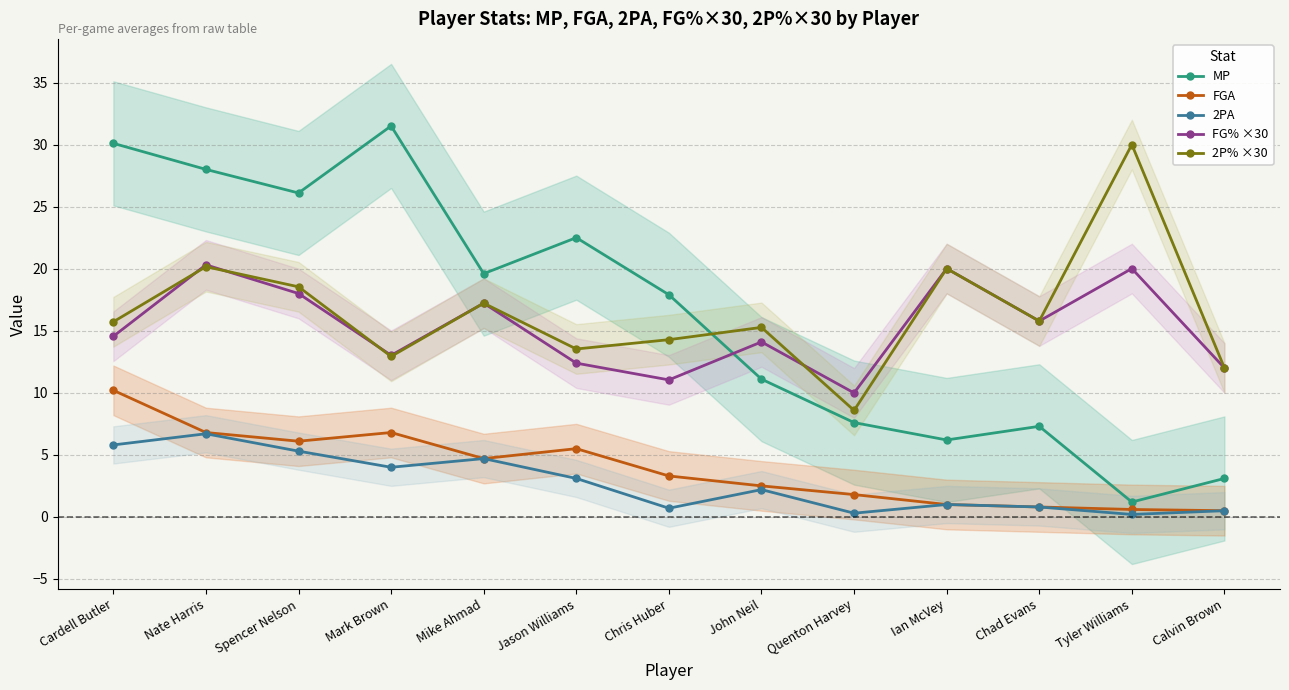

At which category does 2PA reach its first local peak?

Nate Harris